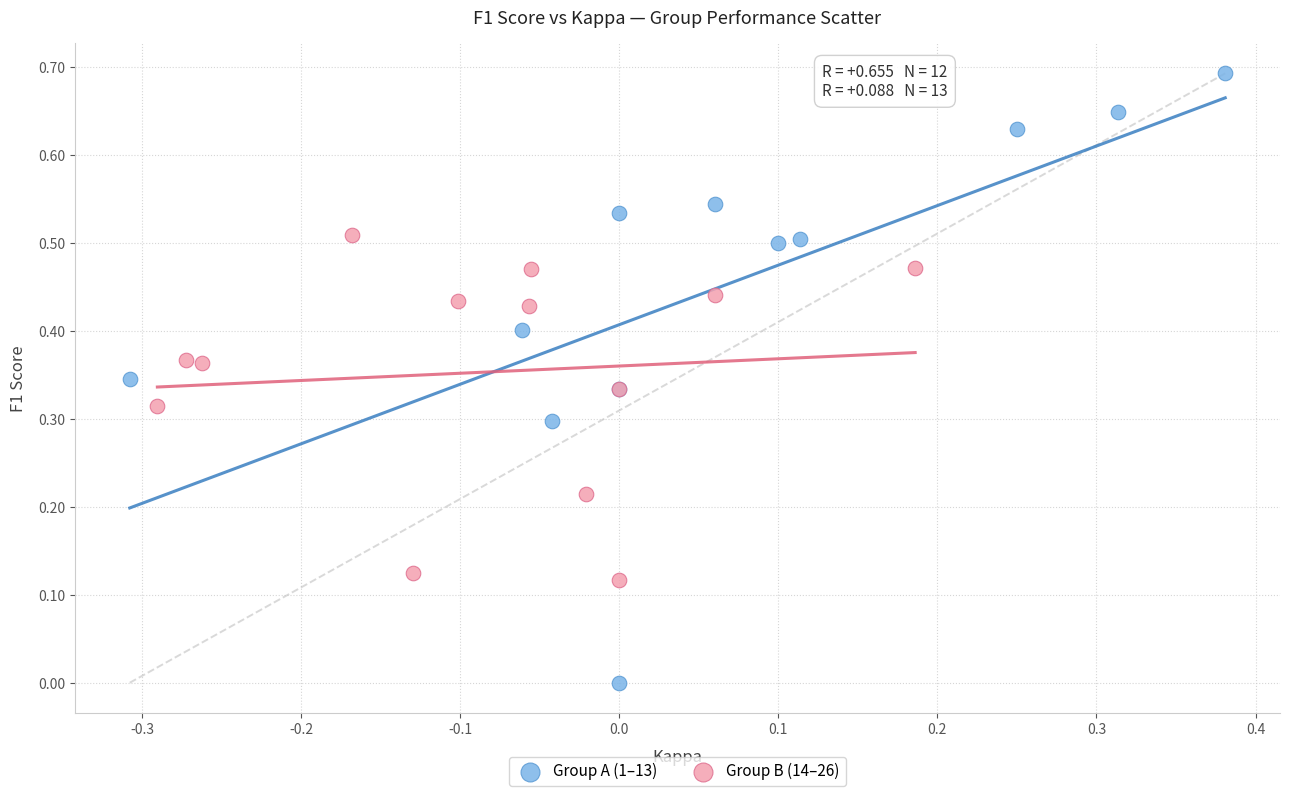

Which series contains the lowest Y value?

Group A (1–13)